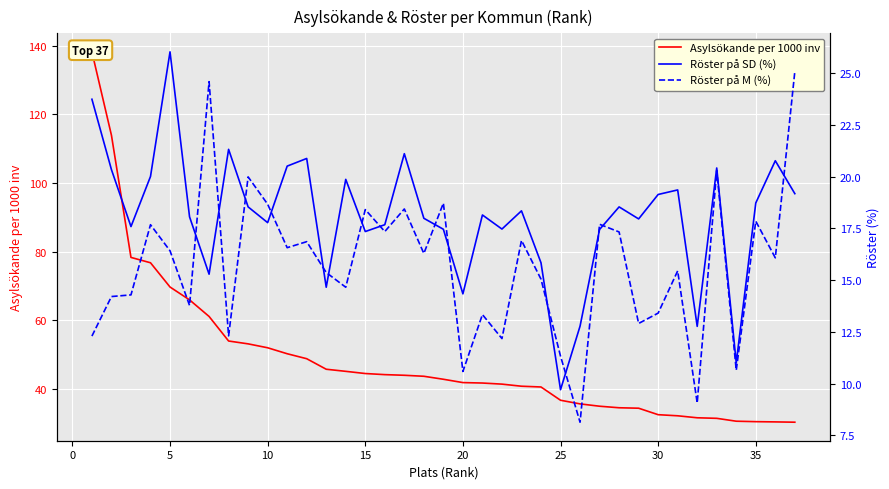

True or false: Röster på M (%) and Asylsökande per 1000 inv intersect in this chart.

False